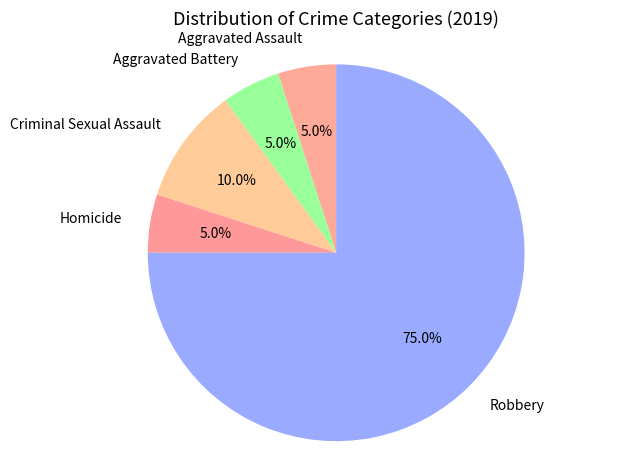

What is the majority slice?

Robbery